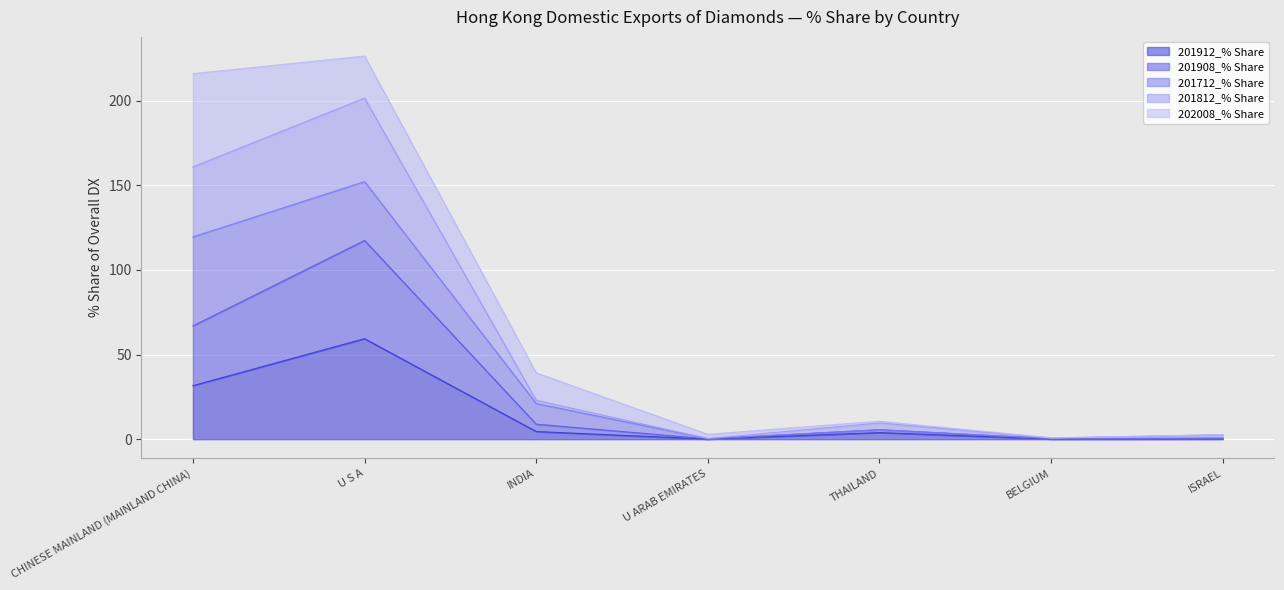

What is the maximum value for 201912_% Share?

59.4